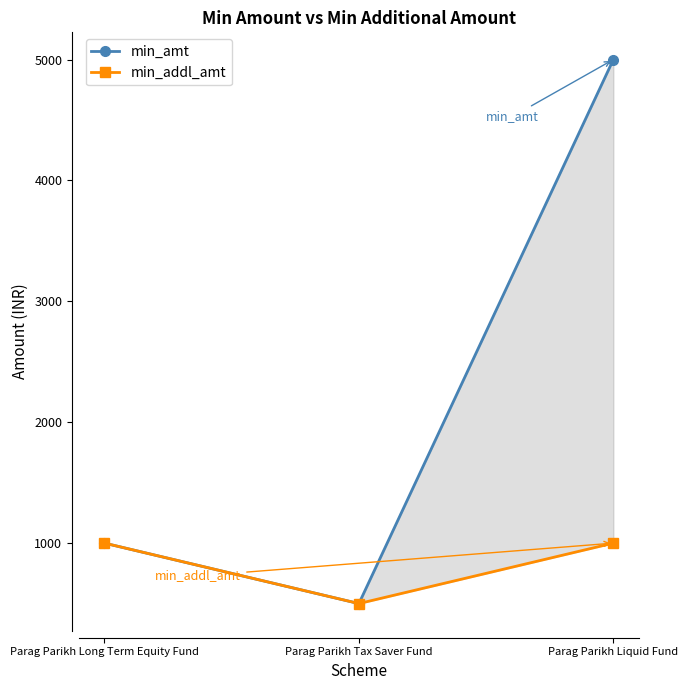

What is the sum of the min_addl_amt values at Parag Parikh Liquid Fund and Parag Parikh Tax Saver Fund?

1500